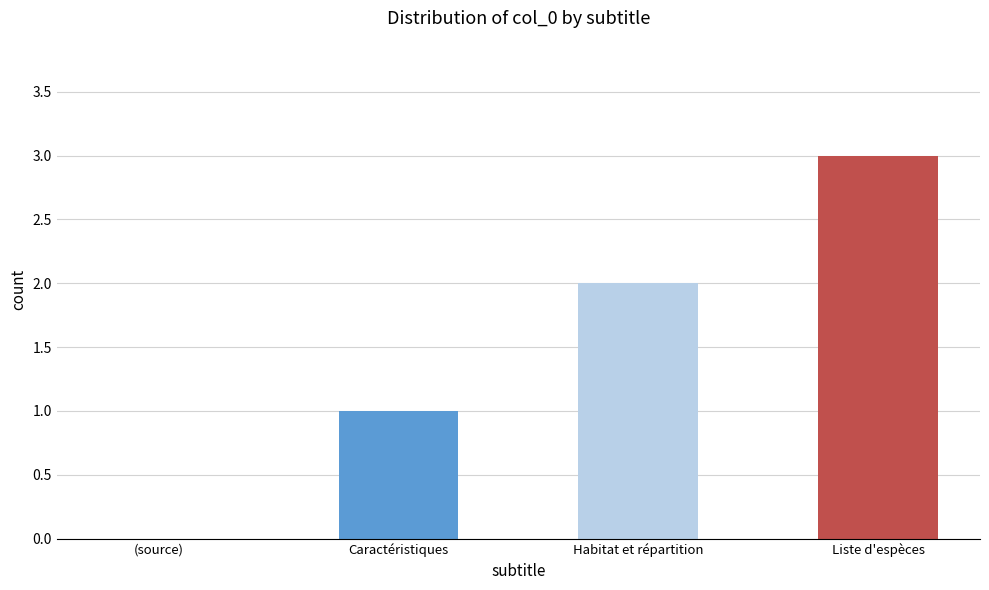

What is the maximum value shown in the chart?

3